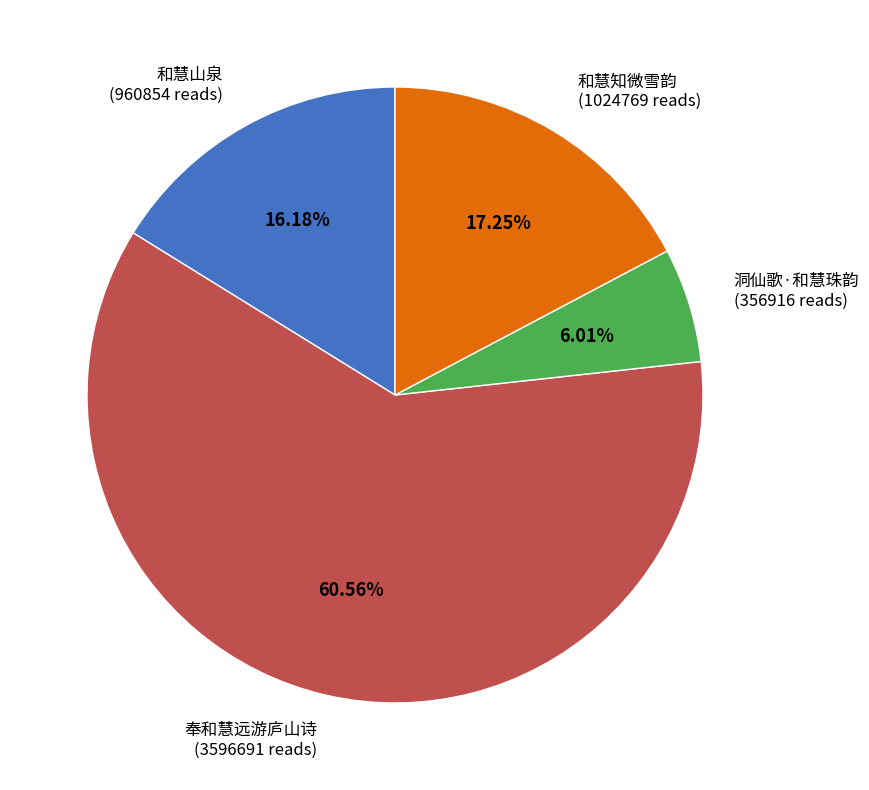

Rank the categories by value from highest to lowest.

奉和慧远游庐山诗, 和慧知微雪韵, 和慧山泉, 洞仙歌·和慧珠韵